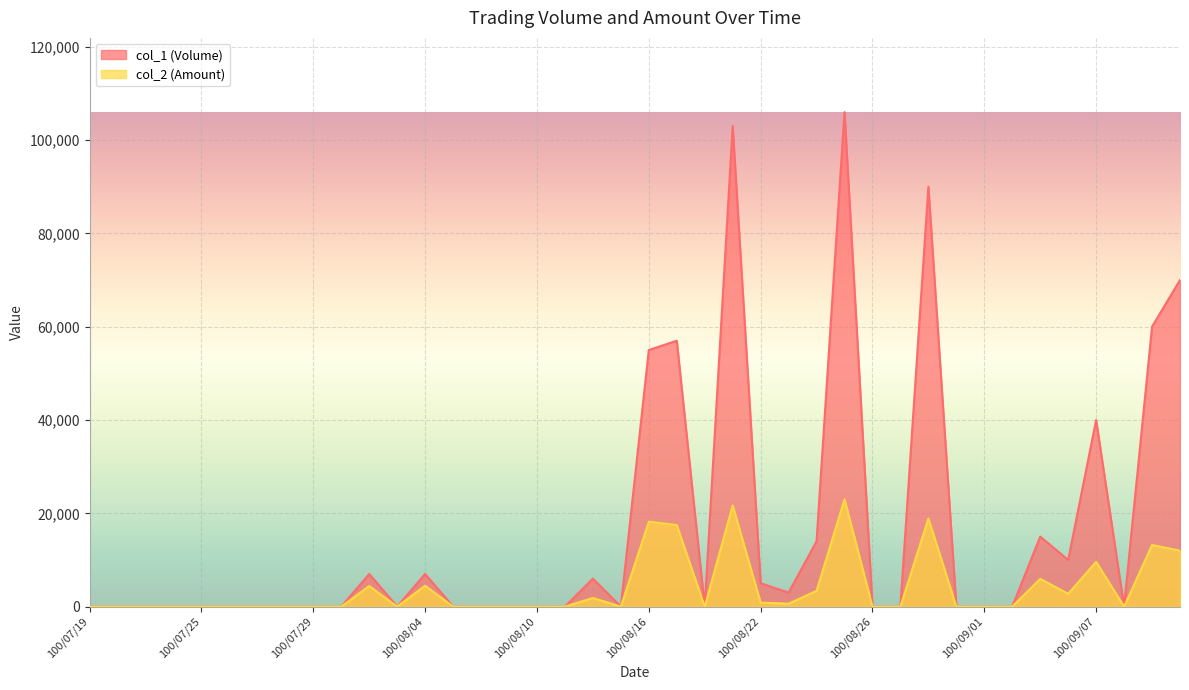

At which label is col_1 (Volume) closest to 53000?

100/08/16